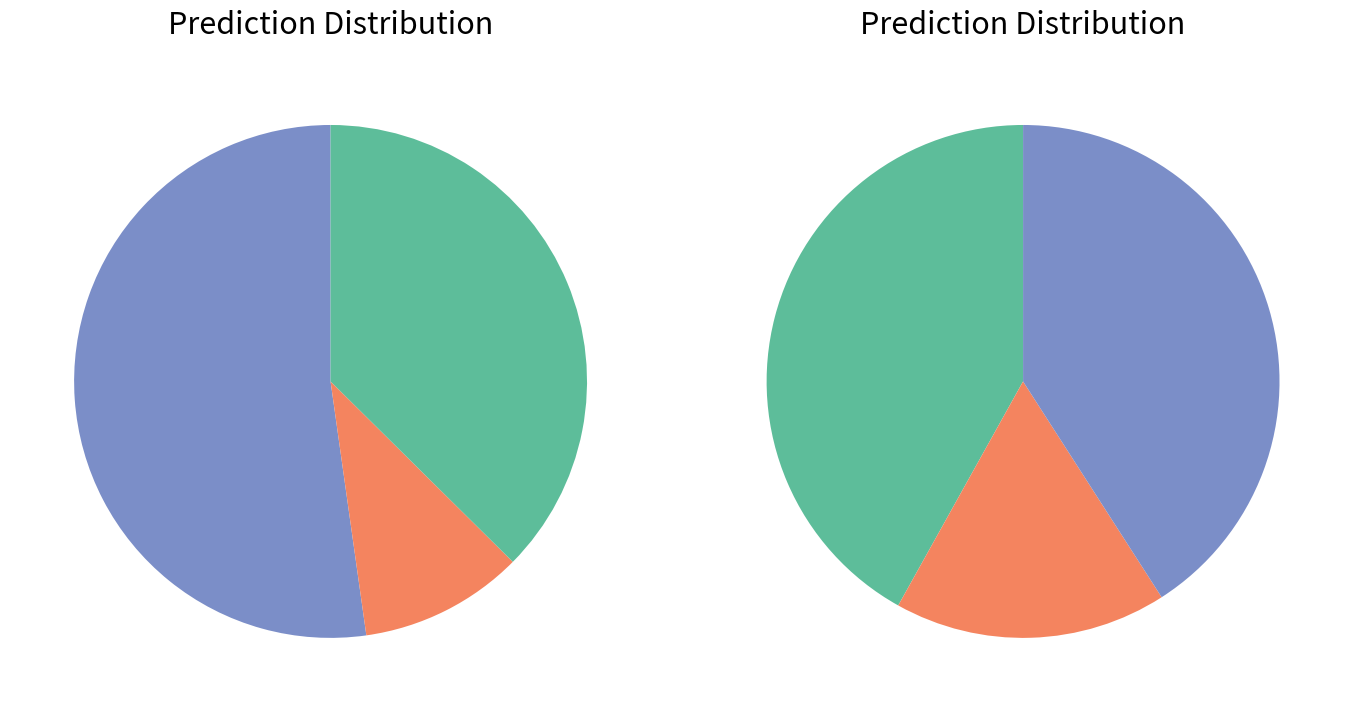

Is Row 3 the majority of the pie?

No